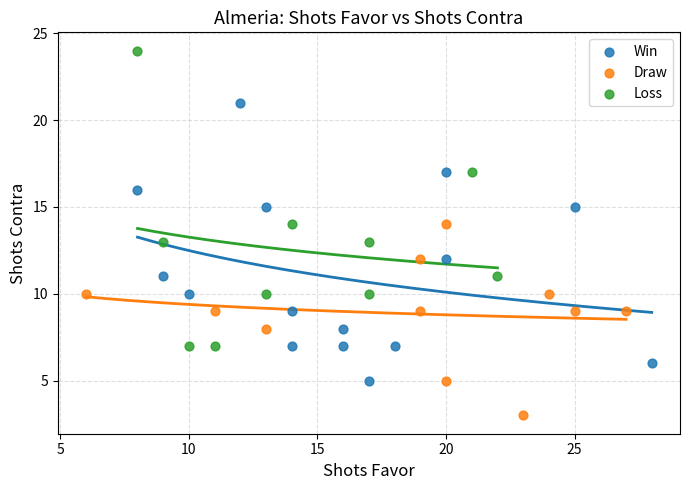

Which series has the largest Y range (max minus min)?

Loss